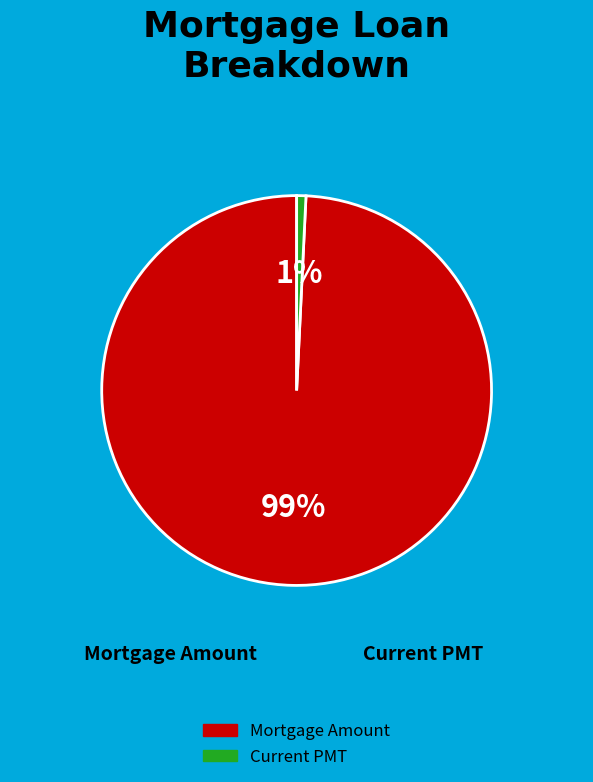

How many slices are in this pie chart?

2